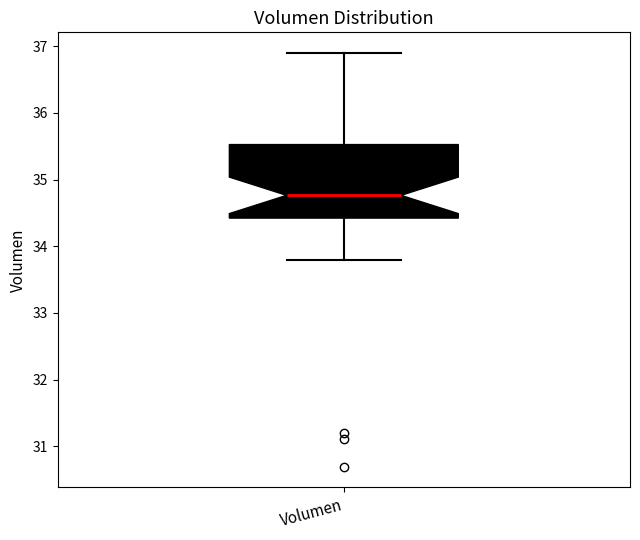

Where is the lower edge of the box for Volumen on the y-axis? The values are not printed on the chart, so give them approximately, as read against the axis.

34.4